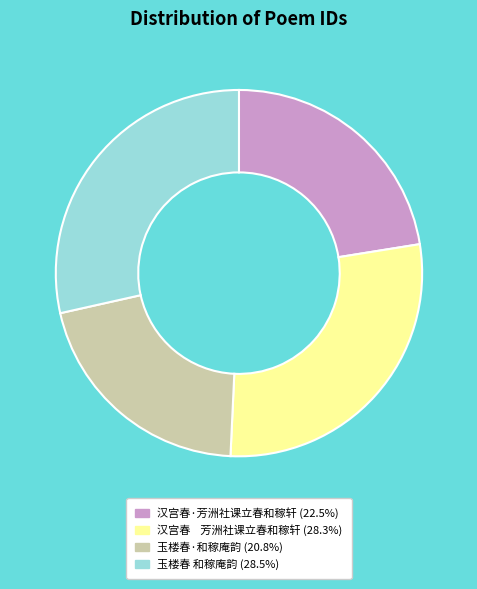

Does 玉楼春 和稼庵韵 account for over 50% of the chart?

No